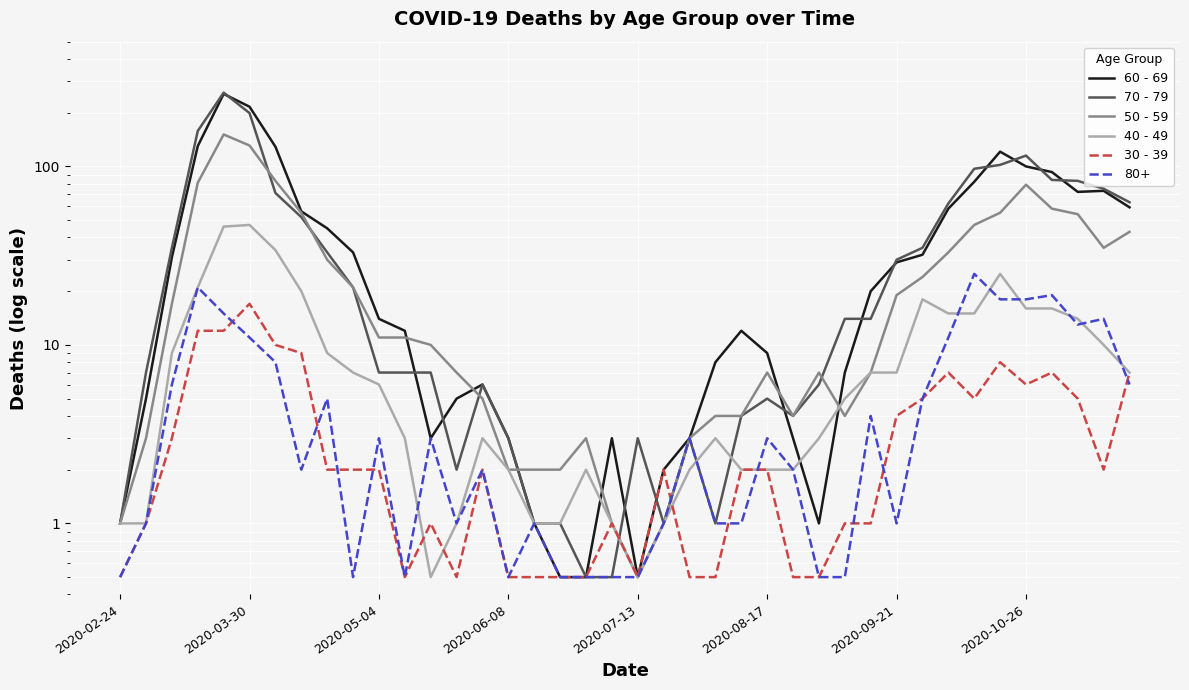

In 70 - 79, how many points are lower than both neighbors (excluding endpoints)?

4